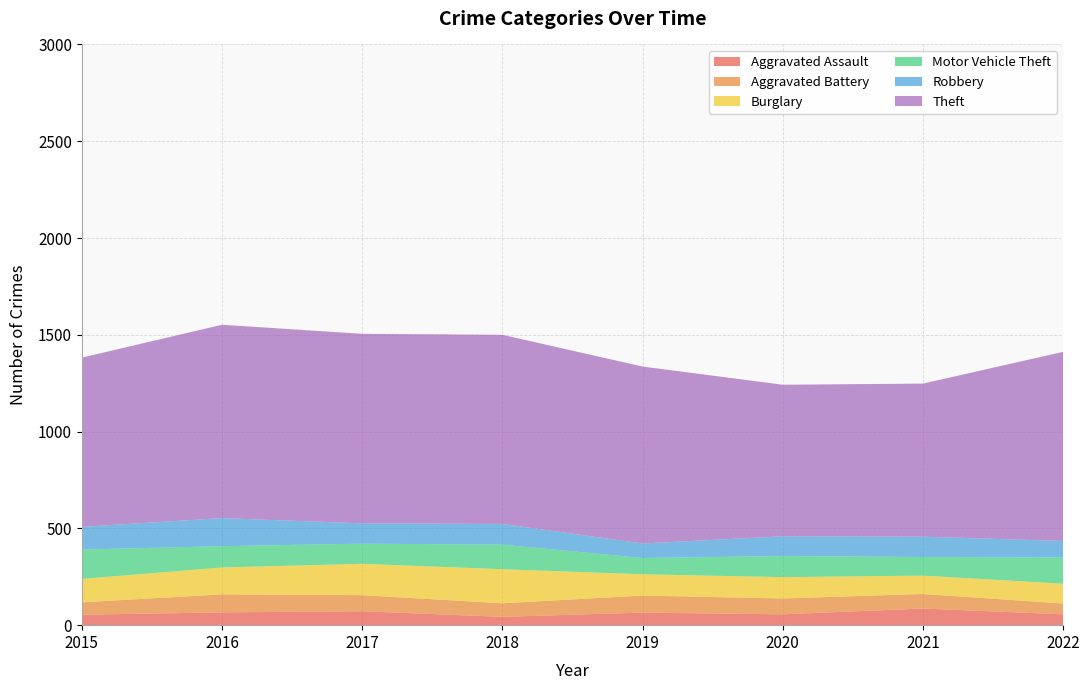

Reading left to right, extract all data points from this chart.

Aggravated Assault: 2015=54	2016=66	2017=72	2018=43	2019=65	2020=56	2021=86	2022=56
Aggravated Battery: 2015=64	2016=93	2017=83	2018=70	2019=88	2020=82	2021=75	2022=56
Burglary: 2015=121	2016=139	2017=162	2018=176	2019=110	2020=110	2021=95	2022=102
Motor Vehicle Theft: 2015=152	2016=110	2017=104	2018=127	2019=84	2020=109	2021=96	2022=136
Robbery: 2015=117	2016=145	2017=105	2018=107	2019=75	2020=102	2021=105	2022=85
Theft: 2015=874	2016=999	2017=979	2018=977	2019=914	2020=783	2021=791	2022=977